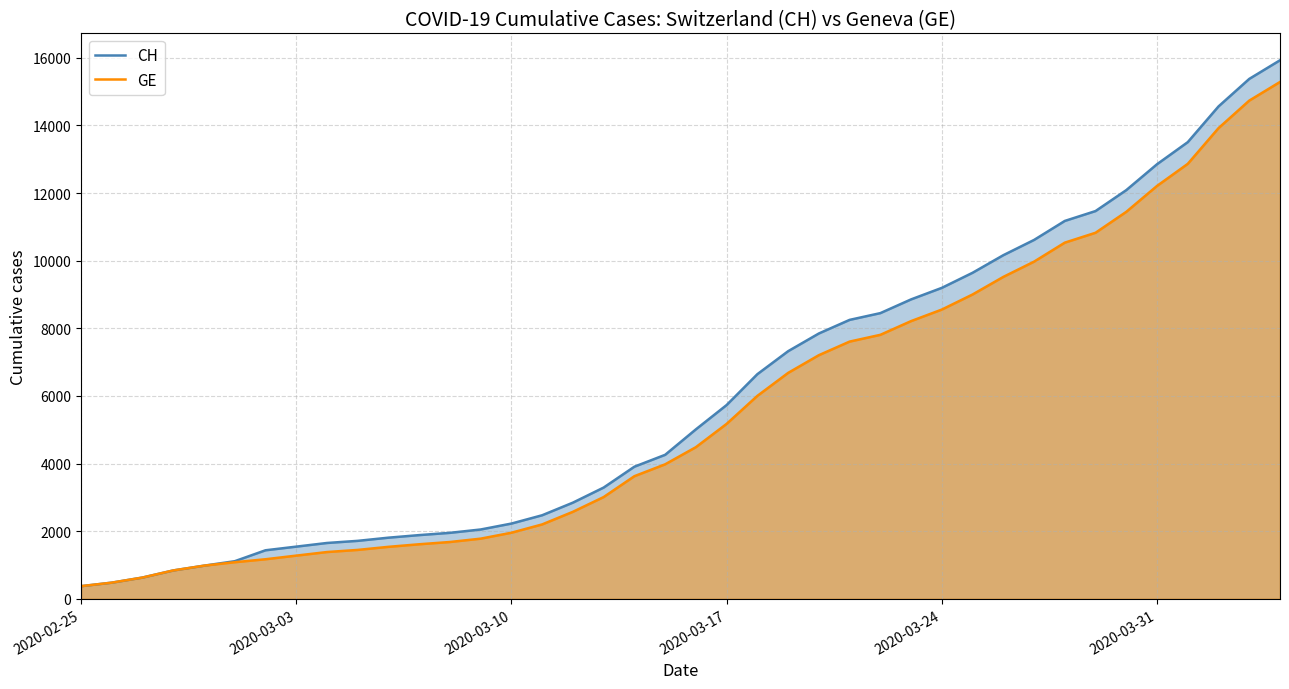

Which series has the widest spread of values?

CH